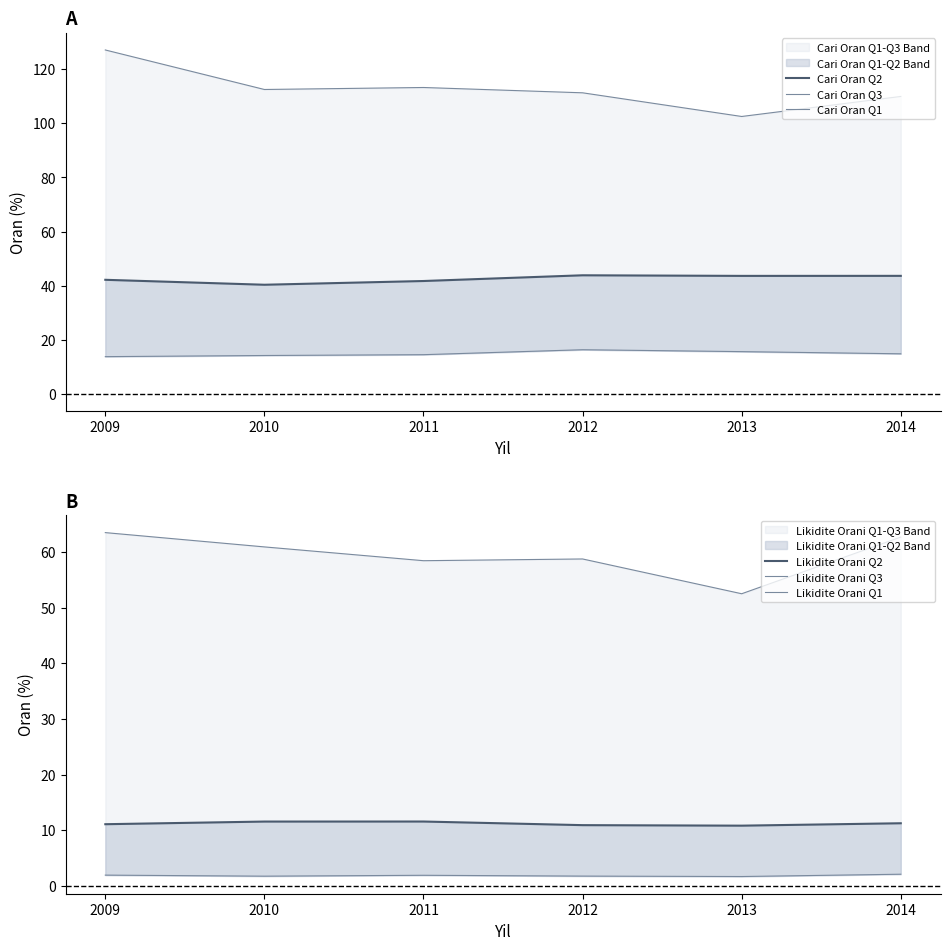

At which category does Cari Oran Q2 reach its first local valley?

2010